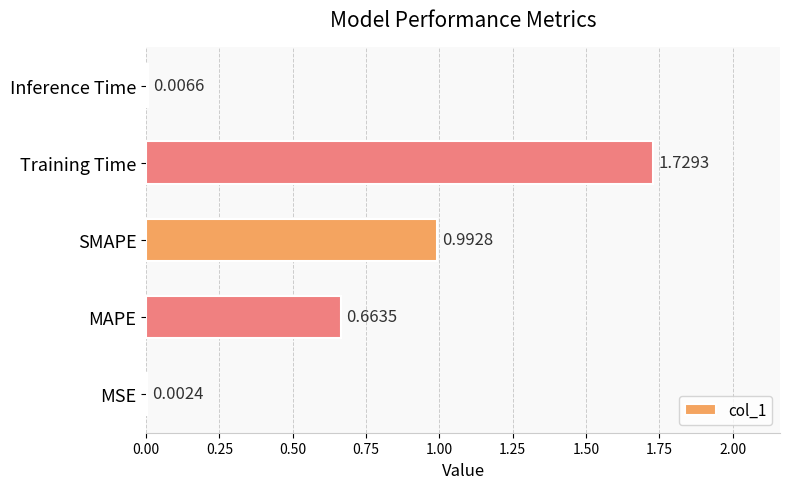

What is the change in value from MAPE to SMAPE?

+0.3